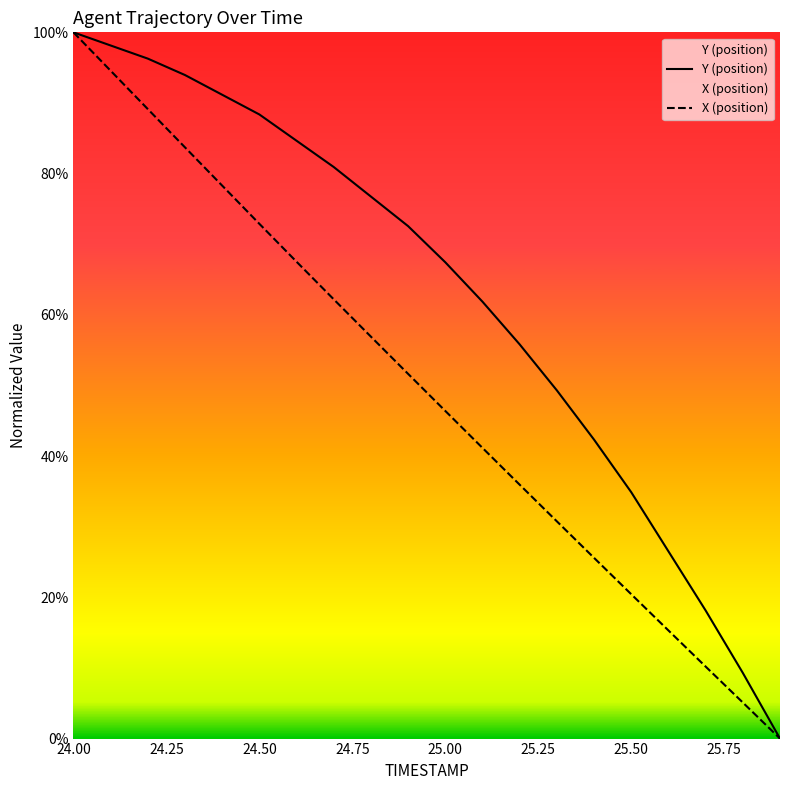

Rank the series by their average value, from lowest to highest.

X (position), Y (position)